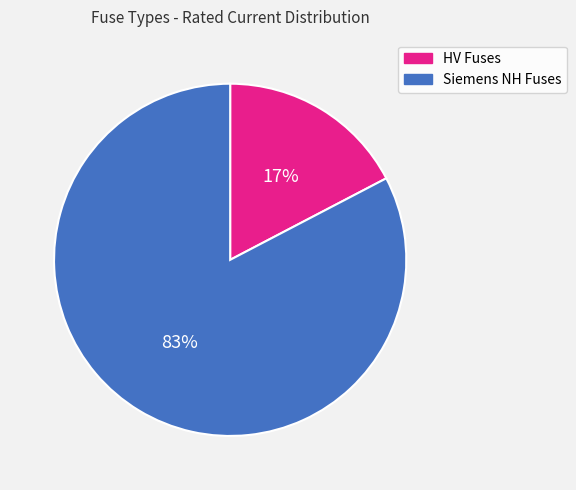

To the nearest percent, what is the average slice percentage?

50%